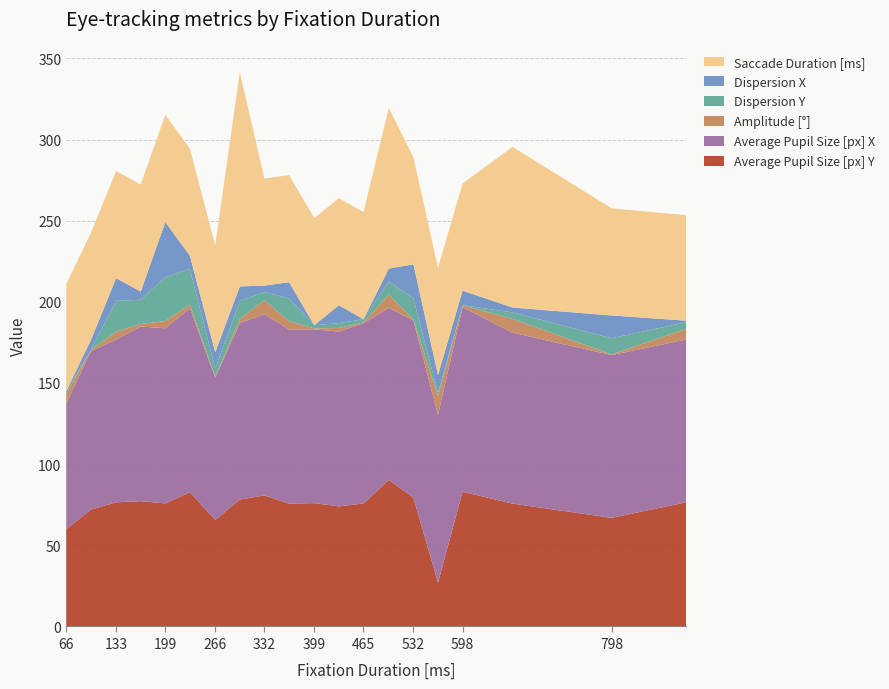

Reading left to right, list all the values displayed in this chart.

Average Pupil Size [px] Y: 60.0	72.0	76.5	77.2	75.8	82.7	65.6	78.2	80.7	75.7	76.0	74.0	75.8	90.3	79.3	27.0	83.0	75.7	66.9	76.5
Average Pupil Size [px] X: 77.3	97.5	100.3	107.6	107.9	113.3	87.7	108.8	111.7	107.3	107.0	107.7	111.0	106.0	109.2	103.3	113.7	105.3	100.3	100.3
Amplitude [°]: 5.7	0.8	4.8	1.5	4.5	2.4	0.6	2.5	8.6	5.1	0.6	2.2	0.5	8.2	0.6	11.6	1.2	8.5	0.4	6.6
Dispersion Y: 2.0	0.0	19.0	15.0	27.0	22.0	5.0	11.0	5.0	14.0	2.0	3.0	2.0	8.0	13.0	2.0	0.0	4.0	10.0	4.0
Dispersion X: 0.0	6.0	14.0	5.0	34.0	8.0	10.0	9.0	4.0	10.0	0.0	11.0	0.0	8.0	21.0	11.0	9.0	3.0	14.0	1.0
Saccade Duration [ms]: 66.0	66.0	66.0	66.0	66.0	66.0	66.0	132.0	66.0	66.0	66.0	66.0	66.0	99.0	66.0	66.0	66.0	99.0	66.0	65.0